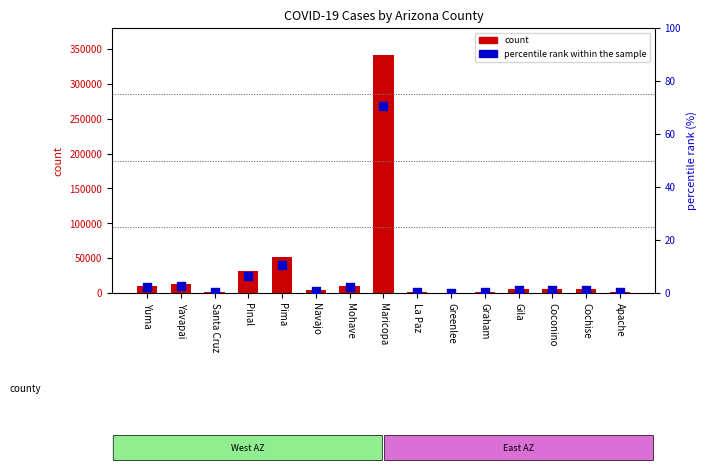

What are all the series names shown in the legend?

count, percentile rank within the sample